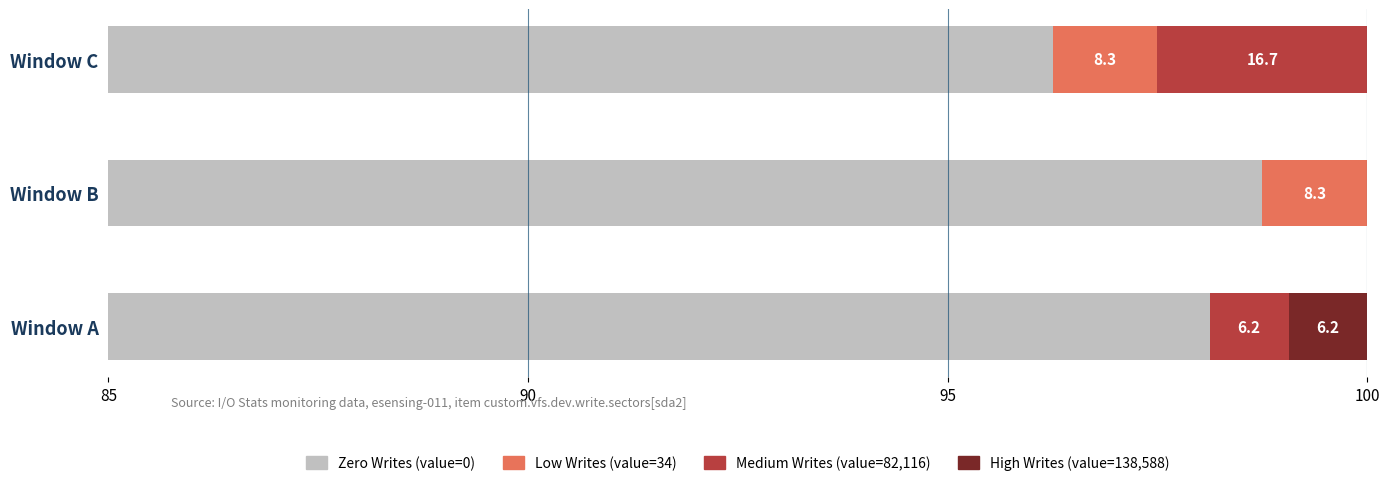

Between Window B and Window C, which is larger?

Window B